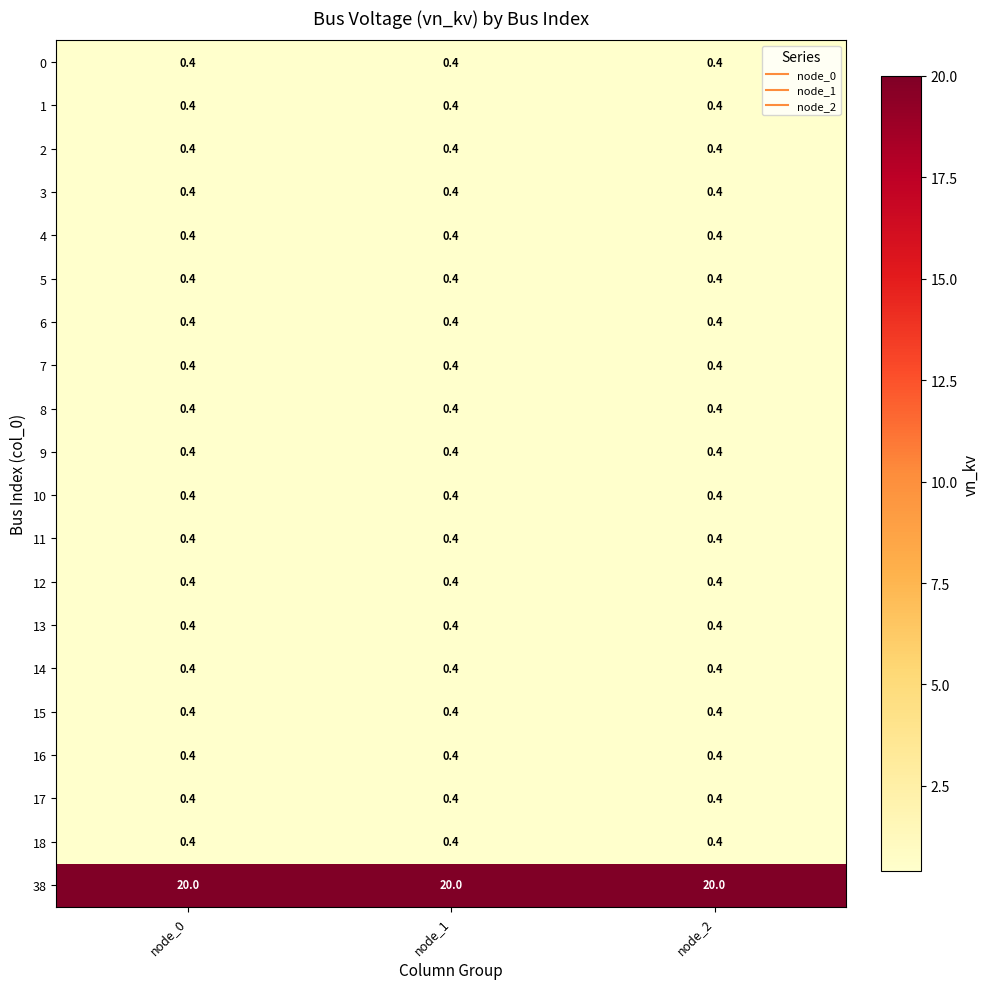

What is the greatest value displayed?

20.0